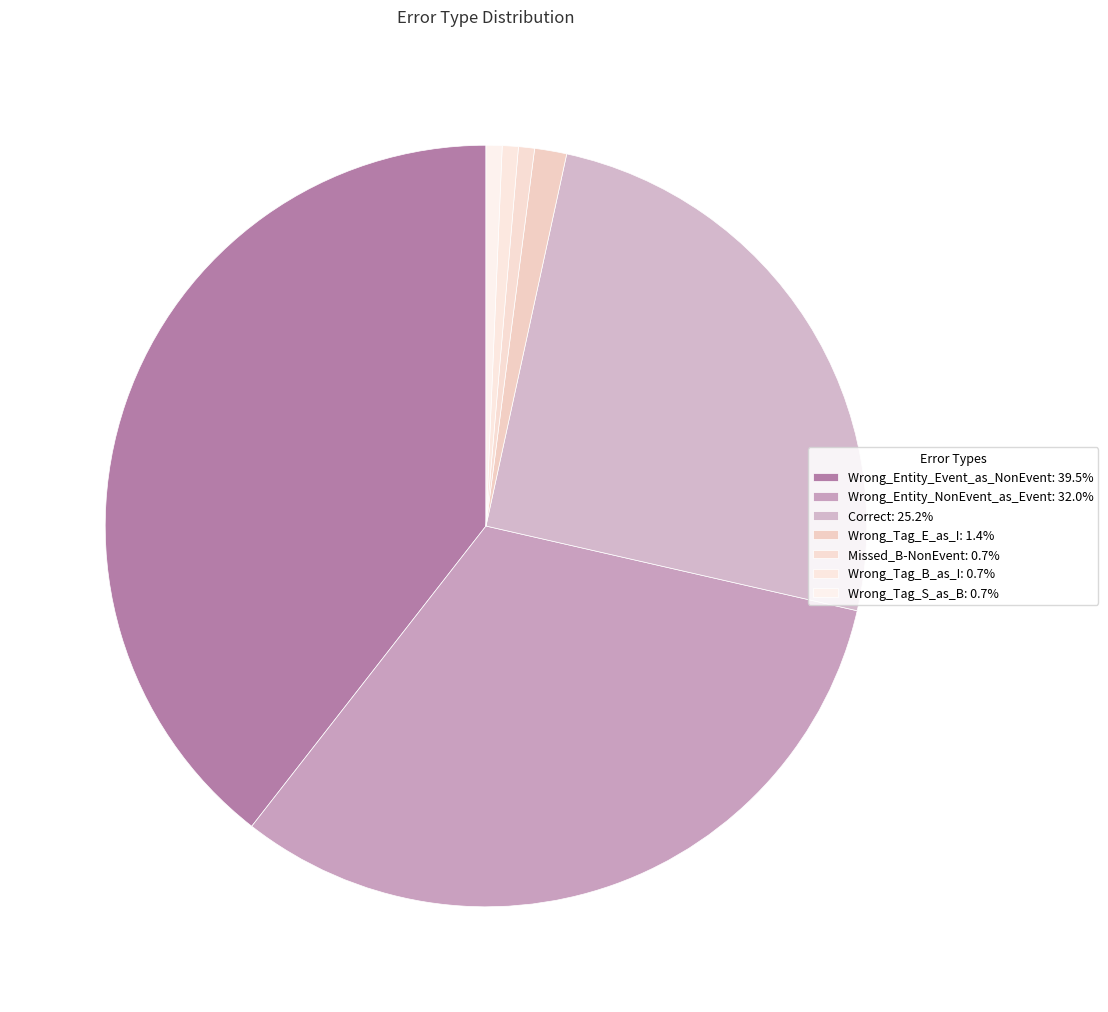

Is it true that Missed_B-NonEvent is 11% of the pie?

False